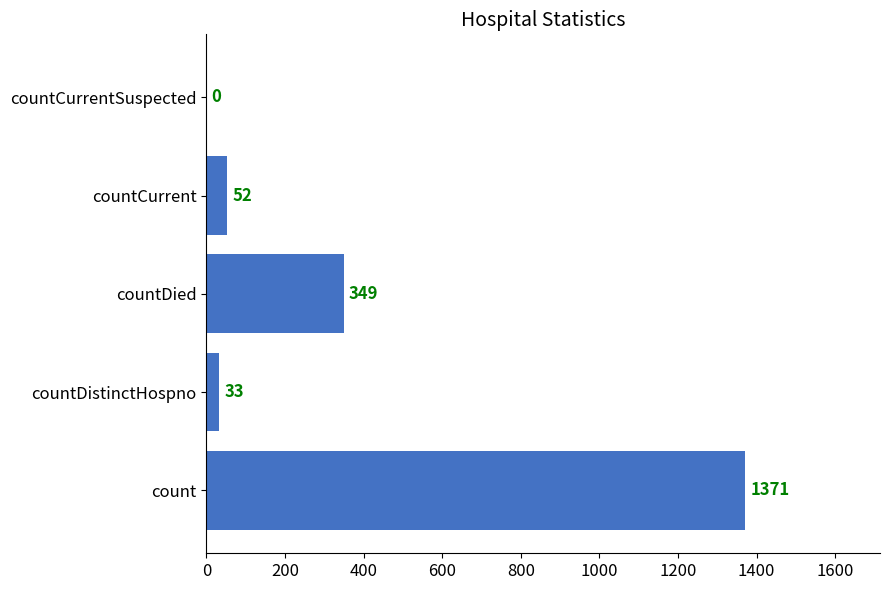

What is the greatest value displayed?

1371